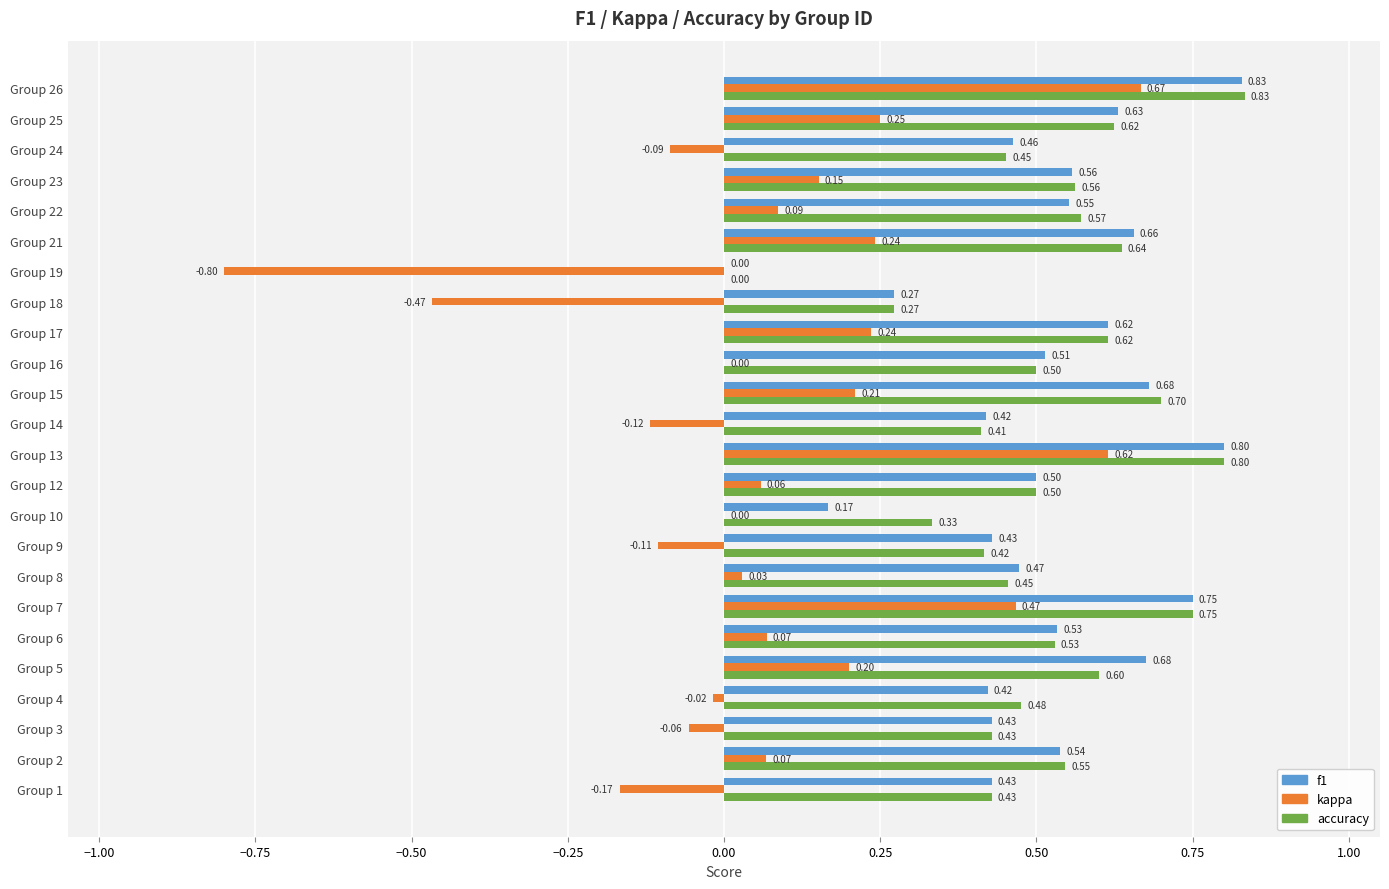

How many categories are shown in the chart?

24